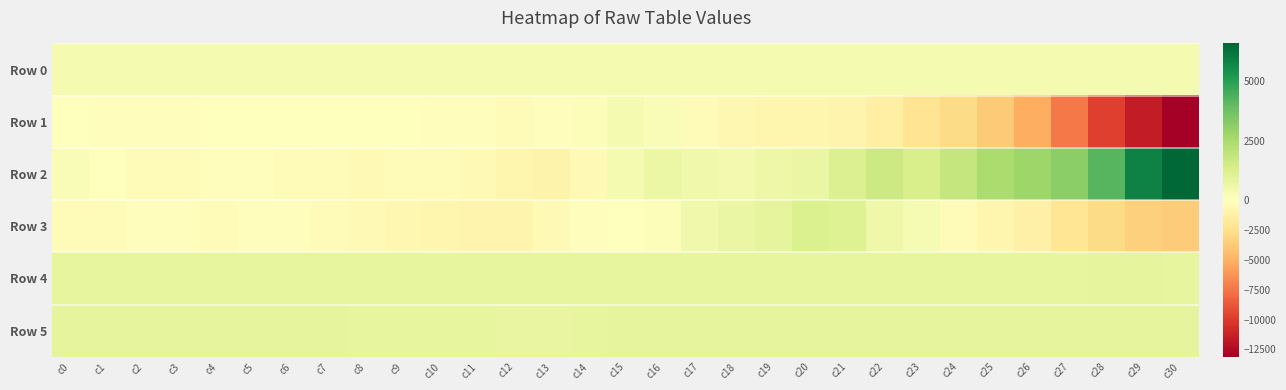

Reading left to right, what are all the values shown in this chart?

Row 0: c0=326.8	c1=326.9	c2=327.0	c3=327.0	c4=327.0	c5=327.1	c6=327.1	c7=327.2	c8=327.2	c9=327.3	c10=327.3	c11=327.4	c12=327.4	c13=327.5	c14=327.5	c15=327.6	c16=327.6	c17=327.7	c18=327.7	c19=327.8	c20=327.8	c21=327.9	c22=327.9	c23=328.0	c24=328.0	c25=328.1	c26=328.1	c27=328.2	c28=328.2	c29=328.3	c30=328.3
Row 1: c0=-82.0	c1=-150.0	c2=-199.0	c3=-130.0	c4=37.0	c5=-11.0	c6=-67.0	c7=-43.0	c8=5.0	c9=13.0	c10=-138.0	c11=-148.0	c12=-207.0	c13=-134.0	c14=120.0	c15=343.0	c16=172.0	c17=-292.0	c18=-688.0	c19=-746.0	c20=-782.0	c21=-833.0	c22=-1271.0	c23=-2153.0	c24=-2862.0	c25=-3750.0	c26=-5214.0	c27=-7364.0	c28=-9770.0	c29=-11558.0	c30=-13120.0
Row 2: c0=158.0	c1=-3.0	c2=-297.0	c3=-305.0	c4=-198.0	c5=-196.0	c6=-303.0	c7=-323.0	c8=-447.0	c9=-285.0	c10=-406.0	c11=-502.0	c12=-753.0	c13=-986.0	c14=-452.0	c15=334.0	c16=645.0	c17=472.0	c18=403.0	c19=580.0	c20=695.0	c21=1146.0	c22=1632.0	c23=1328.0	c24=1808.0	c25=2444.0	c26=2751.0	c27=3186.0	c28=4202.0	c29=5821.0	c30=6582.0
Row 3: c0=-300.0	c1=-301.0	c2=-134.0	c3=-158.0	c4=-222.0	c5=-196.0	c6=-124.0	c7=-285.0	c8=-441.0	c9=-670.0	c10=-742.0	c11=-853.0	c12=-897.0	c13=-456.0	c14=-203.0	c15=-7.0	c16=149.0	c17=488.0	c18=702.0	c19=843.0	c20=1210.0	c21=1095.0	c22=535.0	c23=278.0	c24=-212.0	c25=-811.0	c26=-1178.0	c27=-2074.0	c28=-2833.0	c29=-3461.0	c30=-3686.0
Row 4: c0=796.0	c1=798.0	c2=796.0	c3=798.0	c4=797.0	c5=798.0	c6=796.0	c7=803.0	c8=805.0	c9=804.0	c10=804.0	c11=803.0	c12=794.0	c13=801.0	c14=796.0	c15=797.0	c16=801.0	c17=803.0	c18=793.0	c19=797.0	c20=800.0	c21=798.0	c22=798.0	c23=795.0	c24=796.0	c25=790.0	c26=801.0	c27=813.0	c28=829.0	c29=829.0	c30=820.0
Row 5: c0=831.0	c1=829.0	c2=823.0	c3=827.0	c4=827.0	c5=833.0	c6=848.0	c7=867.0	c8=822.0	c9=805.0	c10=791.0	c11=781.0	c12=770.0	c13=762.0	c14=789.0	c15=844.0	c16=855.0	c17=844.0	c18=840.0	c19=839.0	c20=838.0	c21=836.0	c22=837.0	c23=833.0	c24=831.0	c25=830.0	c26=838.0	c27=870.0	c28=869.0	c29=860.0	c30=839.0